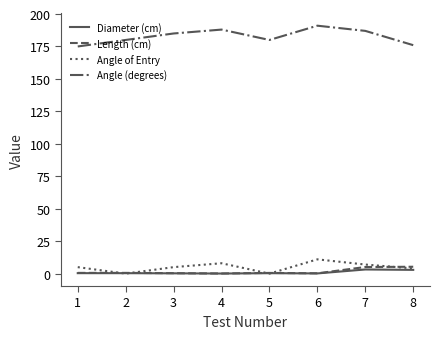

What is the maximum value shown in the chart?

191.0